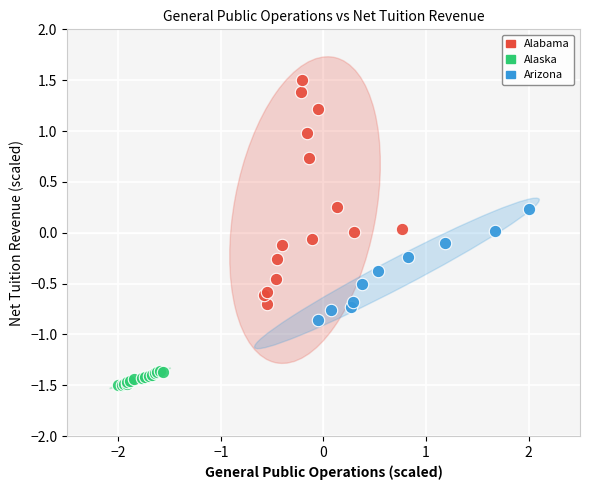

Which series reaches the minimum Y coordinate?

Alaska